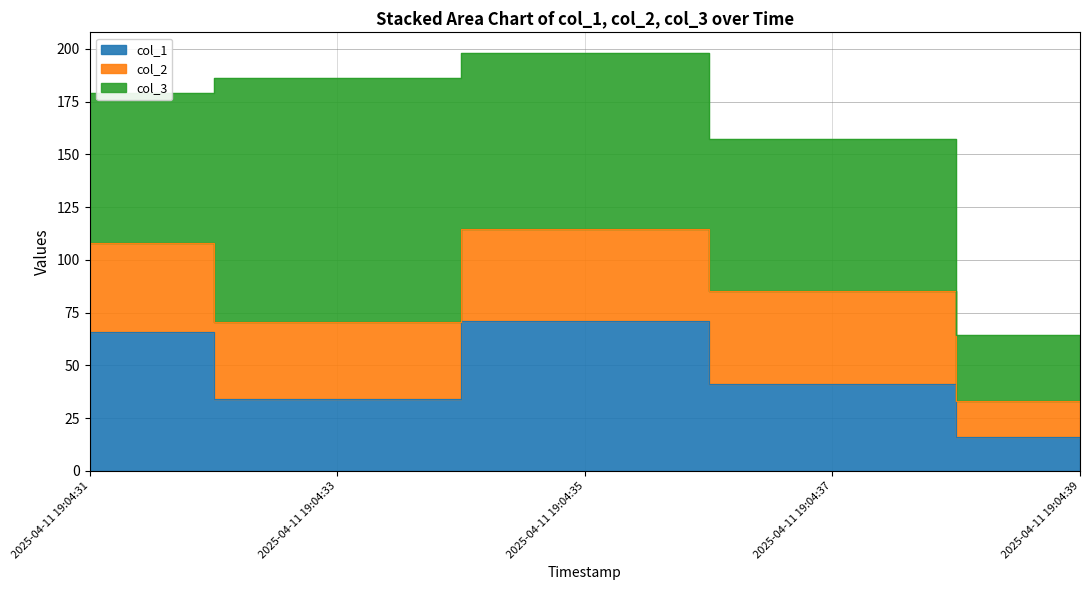

What is the value of the col_3 point at the 2nd from the left?

115.7